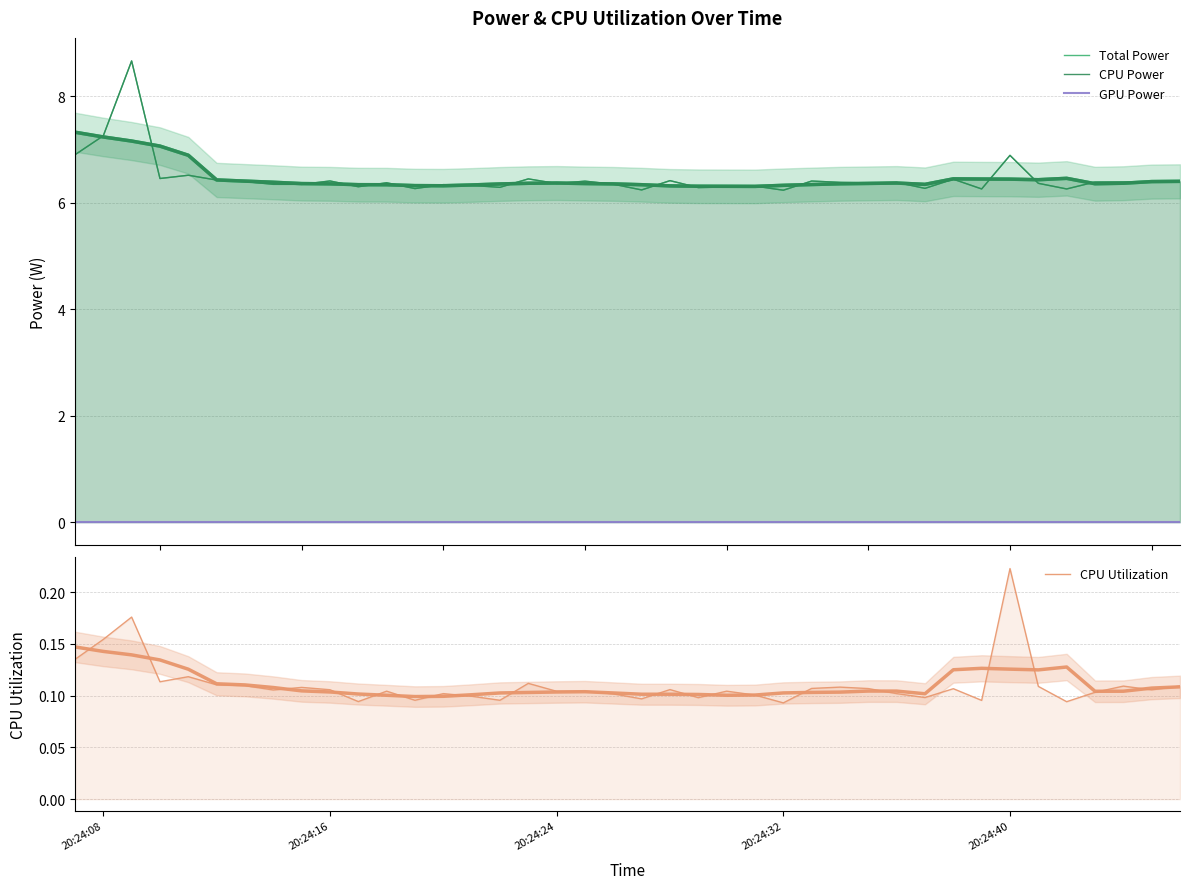

Reading left to right, extract all data points from this chart.

Total Power: 6.9	7.3	8.7	6.5	6.5	6.4	6.4	6.3	6.3	6.4	6.3	6.4	6.3	6.3	6.3	6.3	6.4	6.4	6.4	6.3	6.2	6.4	6.3	6.3	6.3	6.2	6.4	6.4	6.4	6.4	6.3	6.4	6.3	6.9	6.4	6.3	6.4	6.4	6.4	6.4
CPU Power: 6.9	7.3	8.7	6.5	6.5	6.4	6.4	6.3	6.3	6.4	6.3	6.4	6.3	6.3	6.3	6.3	6.4	6.4	6.4	6.3	6.2	6.4	6.3	6.3	6.3	6.2	6.4	6.4	6.4	6.4	6.3	6.4	6.3	6.9	6.4	6.3	6.4	6.4	6.4	6.4
GPU Power: 0.0	0.0	0.0	0.0	0.0	0.0	0.0	0.0	0.0	0.0	0.0	0.0	0.0	0.0	0.0	0.0	0.0	0.0	0.0	0.0	0.0	0.0	0.0	0.0	0.0	0.0	0.0	0.0	0.0	0.0	0.0	0.0	0.0	0.0	0.0	0.0	0.0	0.0	0.0	0.0
CPU Utilization: 0.1	0.2	0.2	0.1	0.1	0.1	0.1	0.1	0.1	0.1	0.1	0.1	0.1	0.1	0.1	0.1	0.1	0.1	0.1	0.1	0.1	0.1	0.1	0.1	0.1	0.1	0.1	0.1	0.1	0.1	0.1	0.1	0.1	0.2	0.1	0.1	0.1	0.1	0.1	0.1